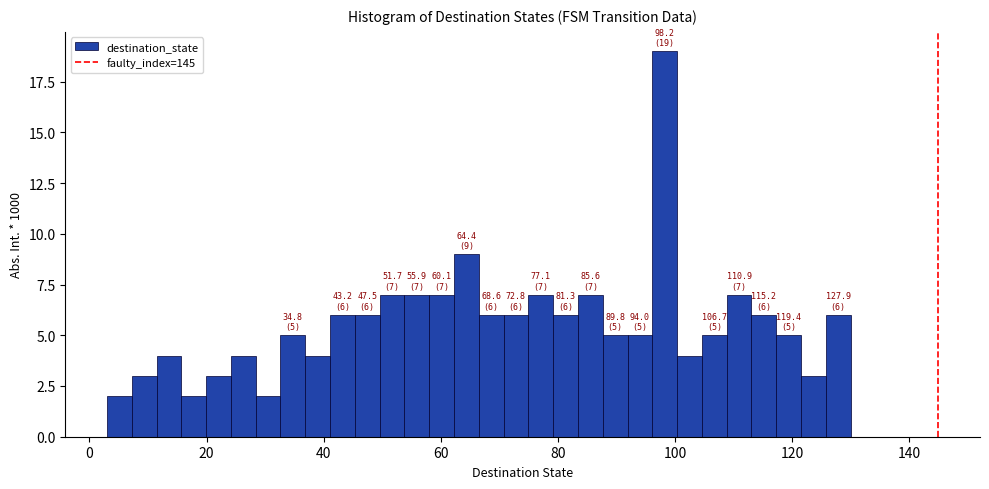

Read against the x-axis, roughly where is the centre of the tallest bar?

98